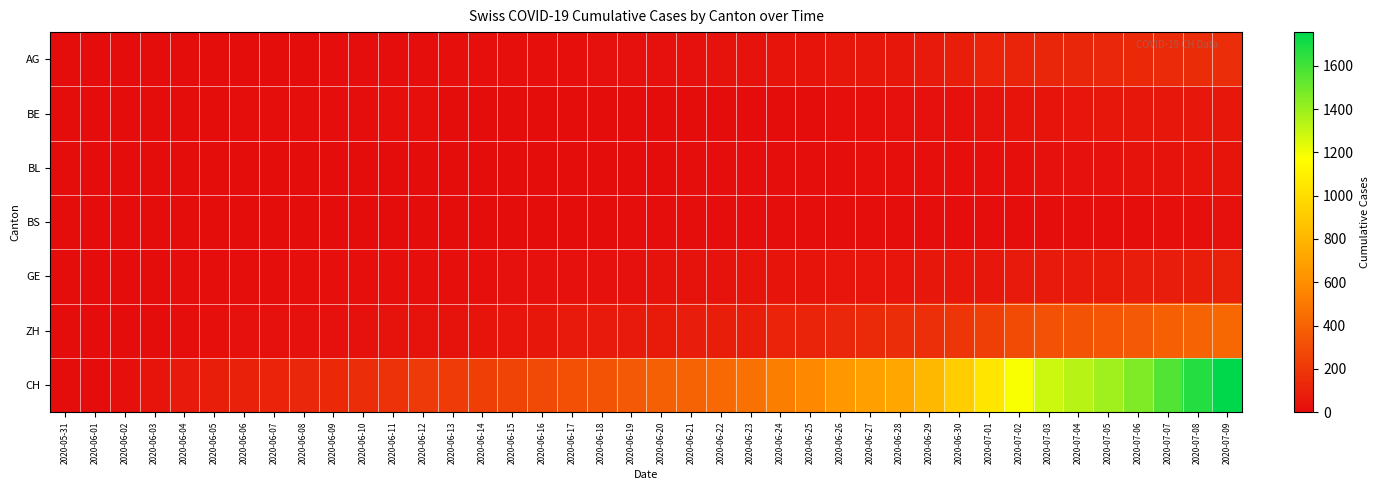

At how many categories does at least one series exceed 1163?

8